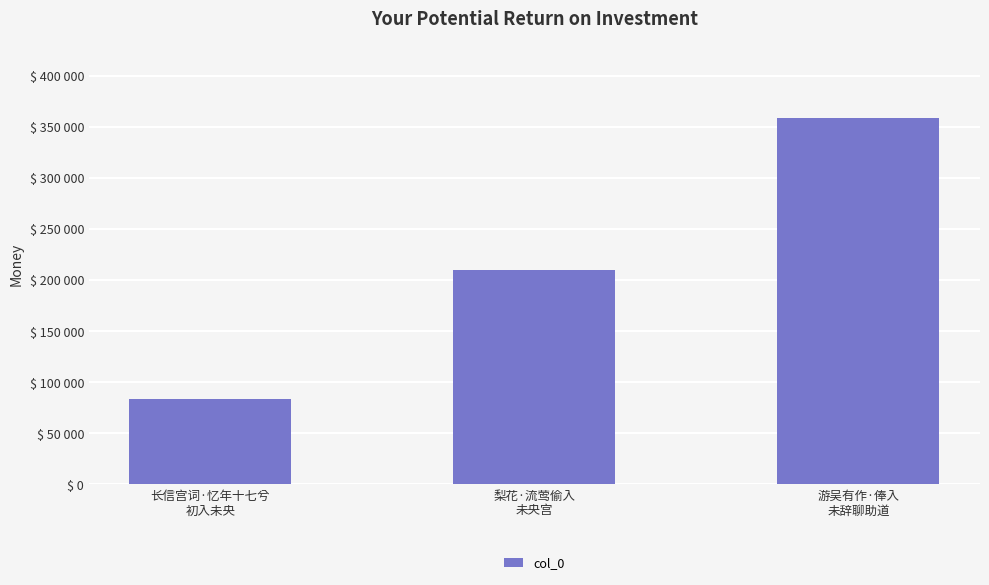

What is the sum of the values at 游吴有作·俸入
未辞聊助道 and 梨花·流莺偷入
未央宫?

569601